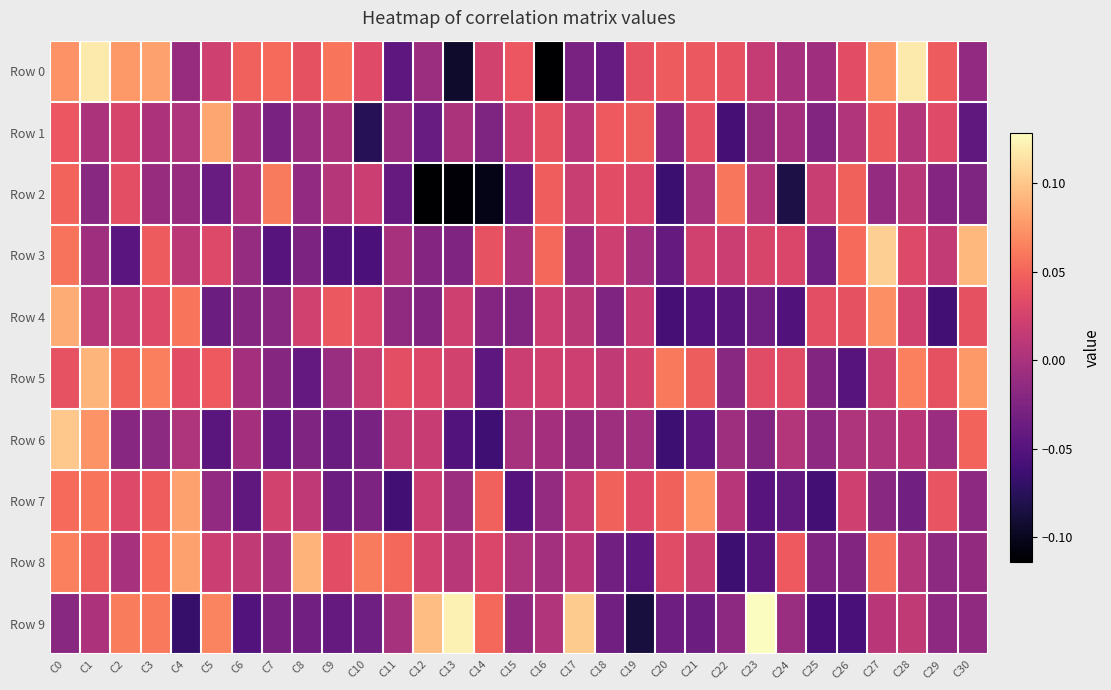

How many series are shown in this chart?

10